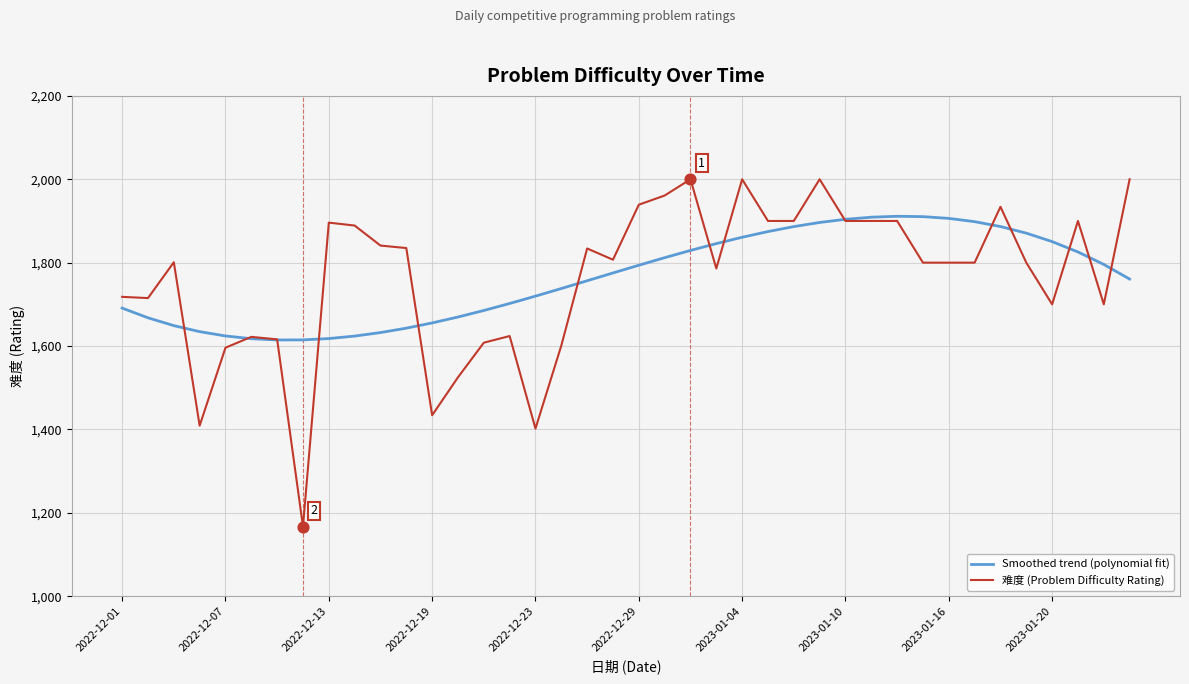

Rank the series by their maximum value, from highest to lowest.

难度 (Problem Difficulty Rating), Smoothed trend (polynomial fit)